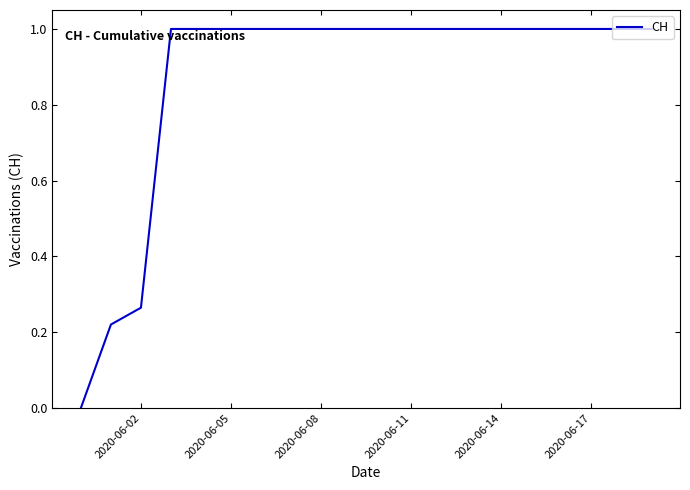

What is the difference between the maximum and minimum values?

1.0